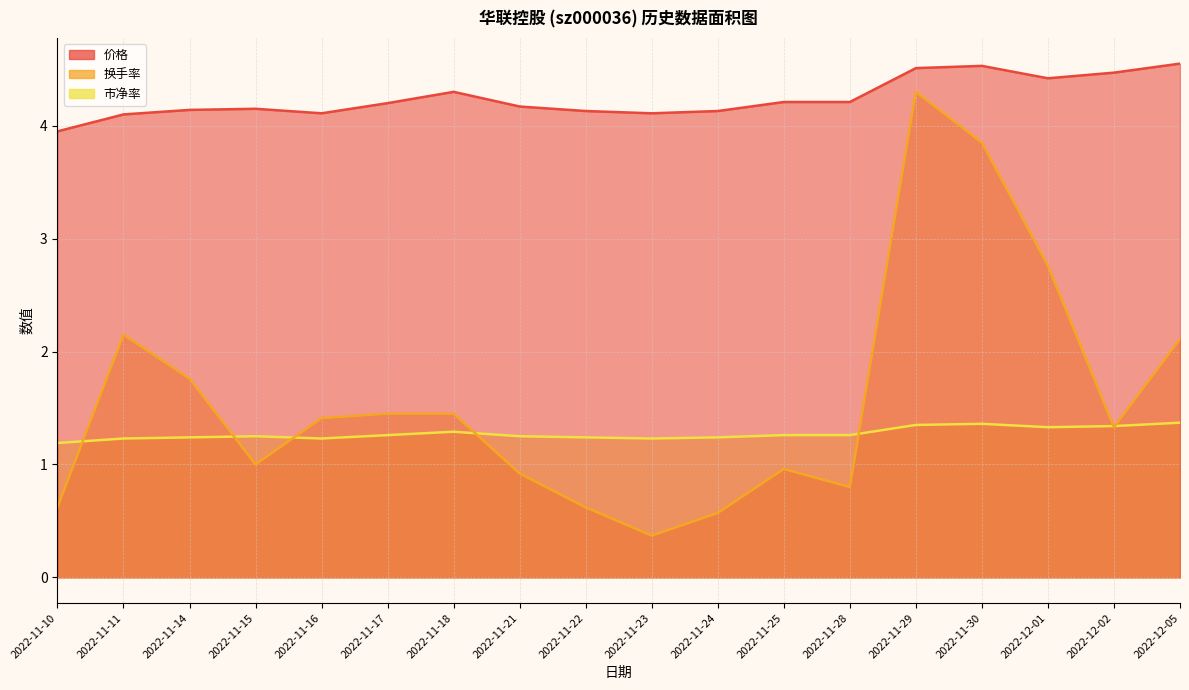

How many lines are shown in the chart?

3